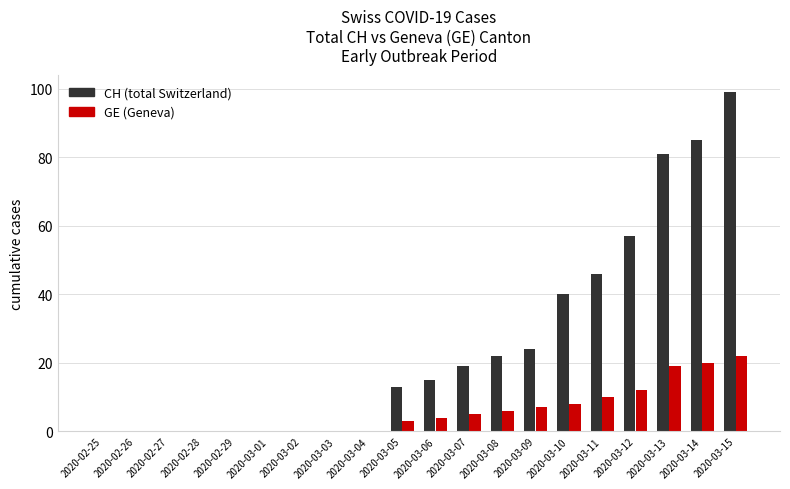

What is the greatest value displayed?

99